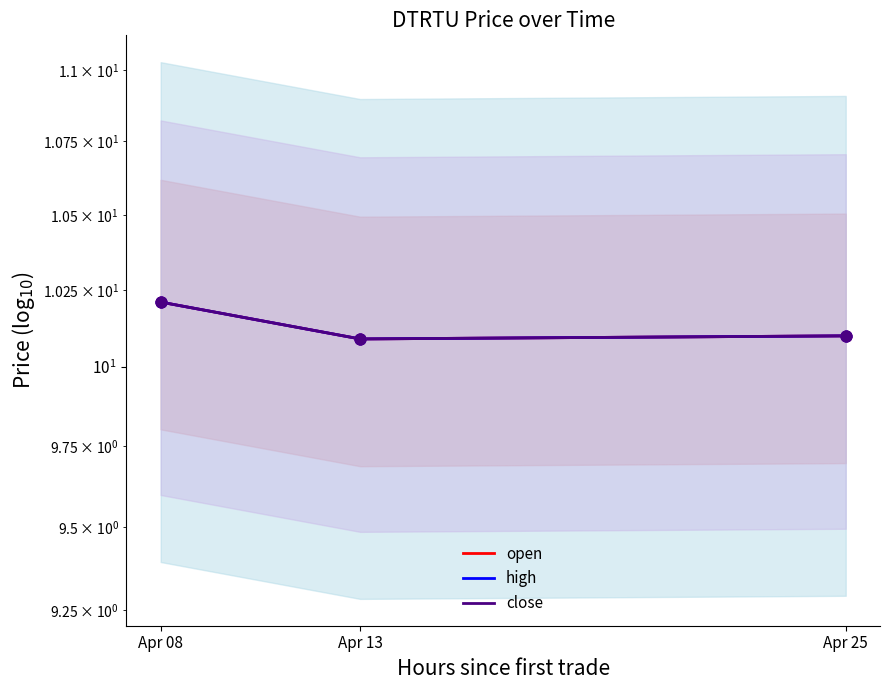

Which series reaches the minimum Y coordinate?

open